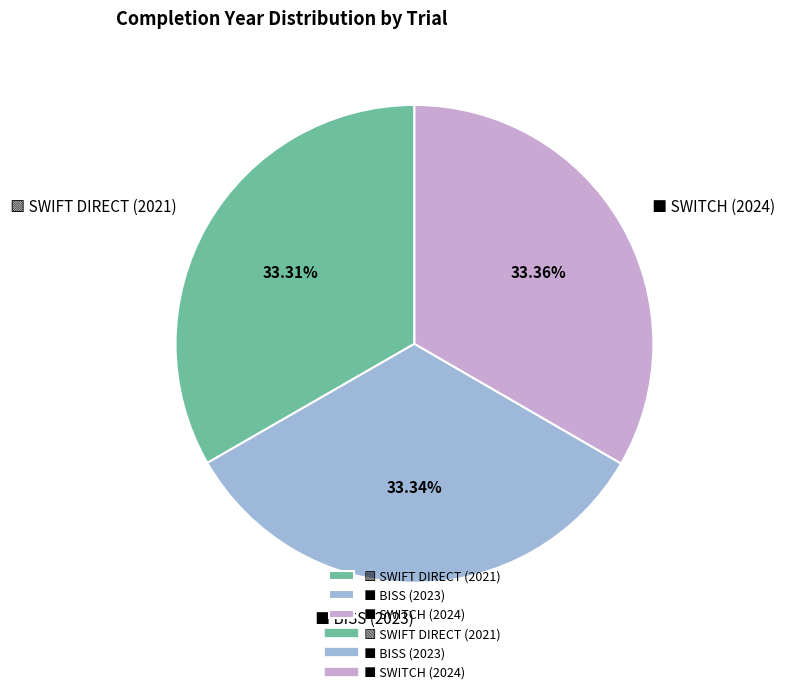

Is there any slice that represents more than half of the pie?

No